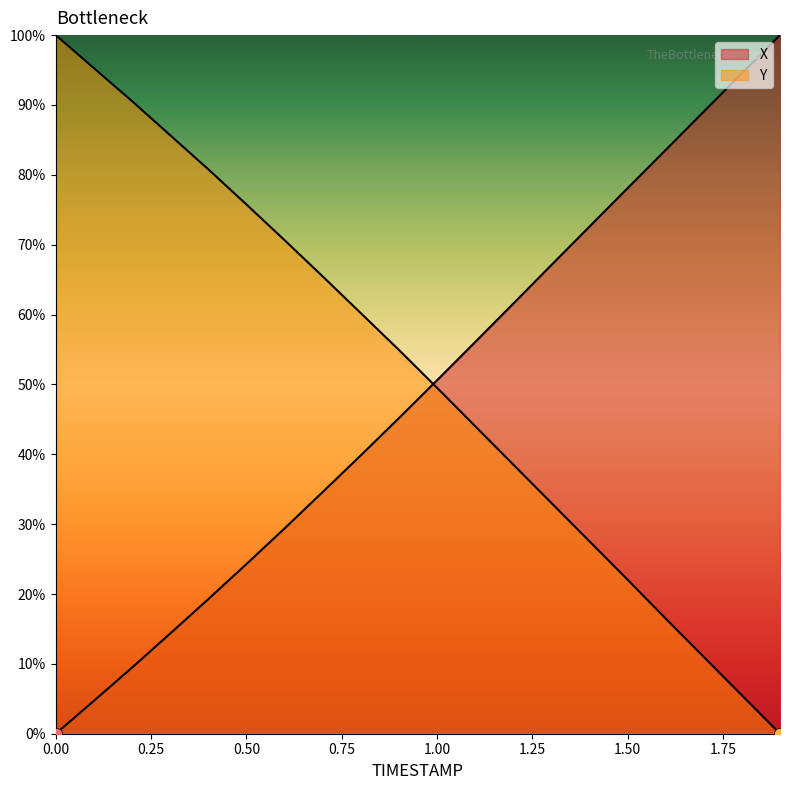

Which series has the largest total across all categories?

Y